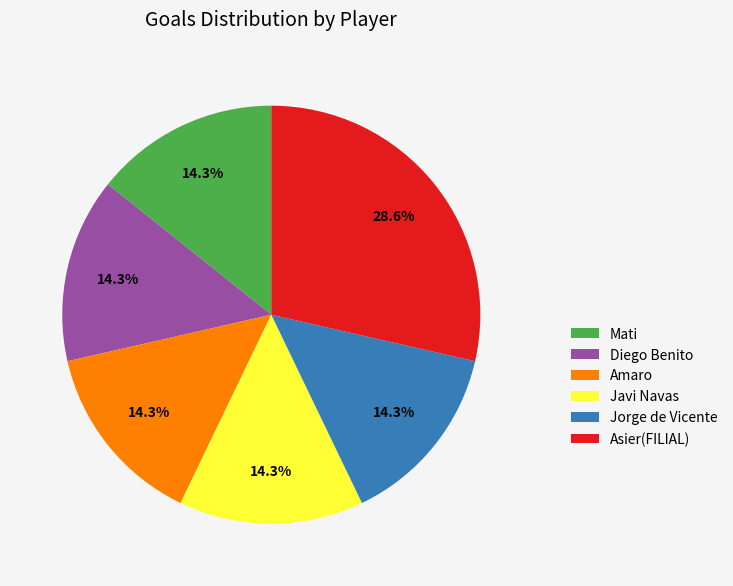

How much of the chart is everything except Jorge de Vicente?

85.7%